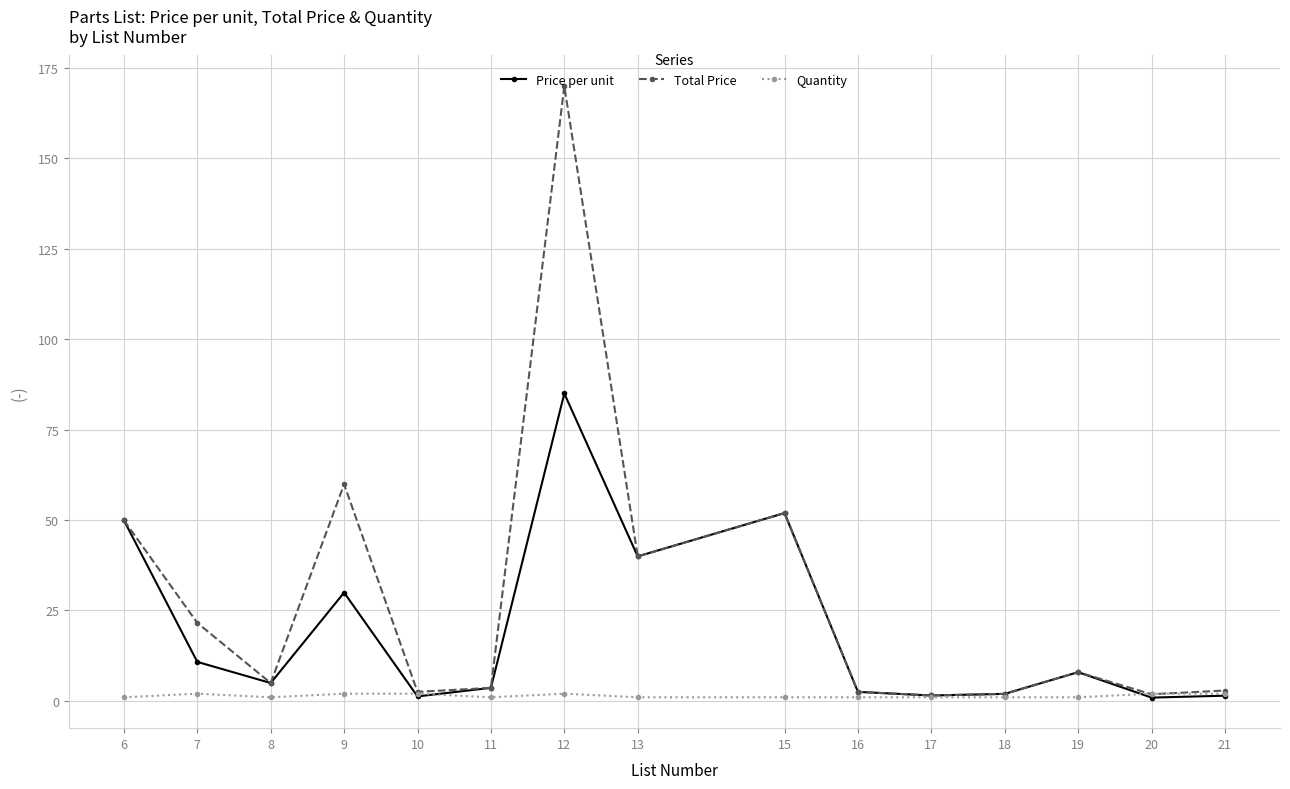

What is the sum of all Price per unit values?

293.6